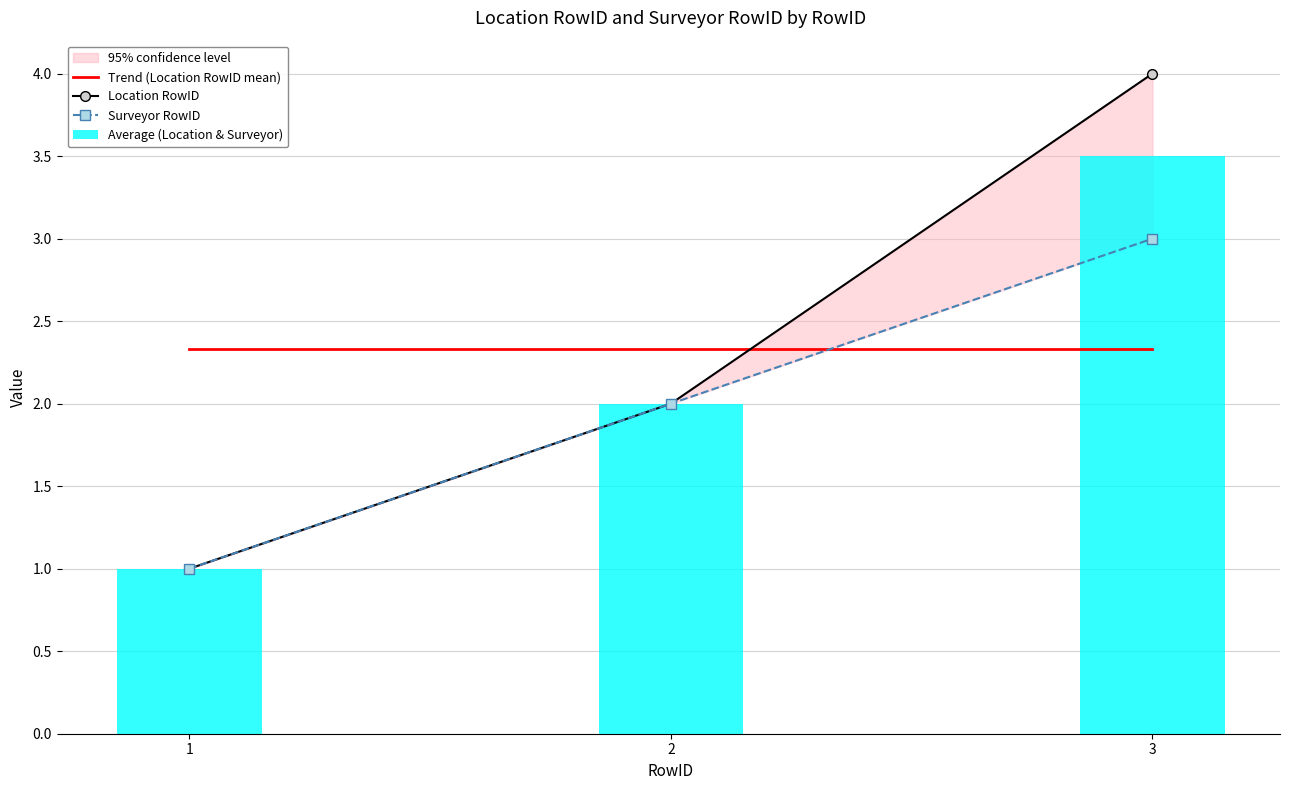

How many data points in Location RowID are above 2?

1